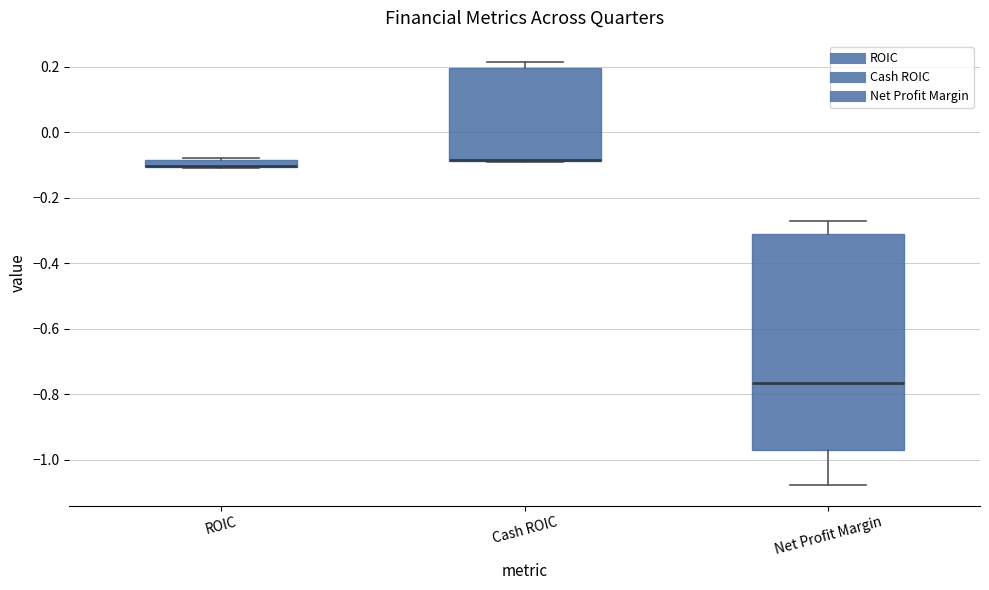

Where is the lower edge of the box for ROIC on the y-axis? The values are not printed on the chart, so give them approximately, as read against the axis.

-0.10